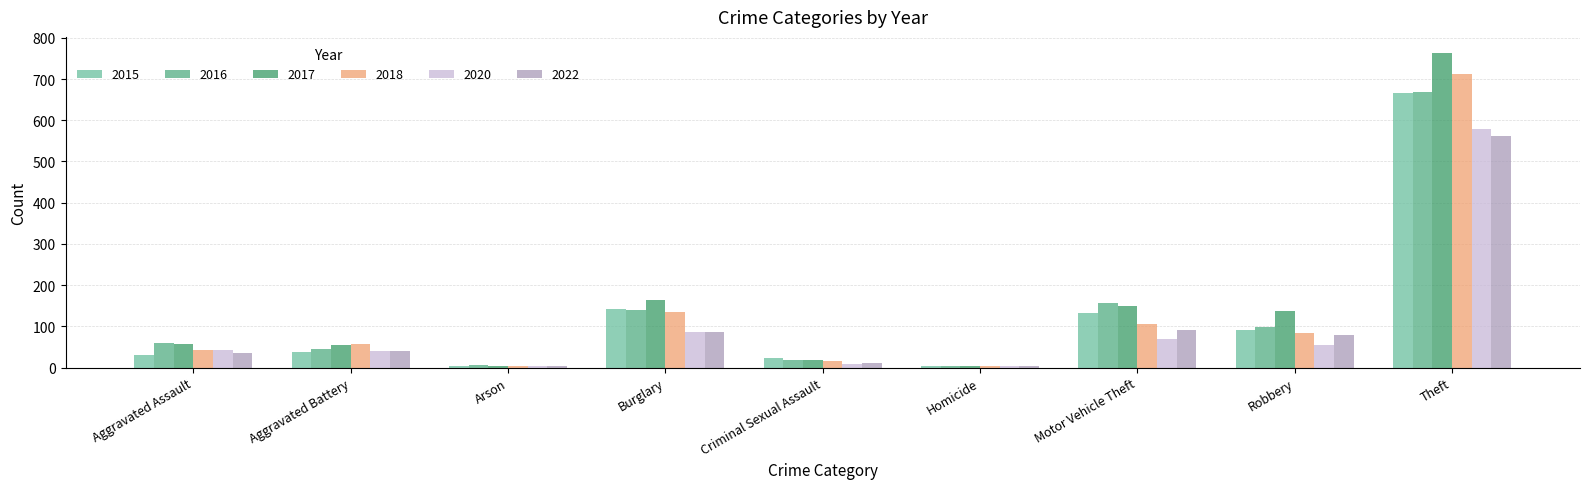

What is the label of the 6th bar from the left?

Homicide